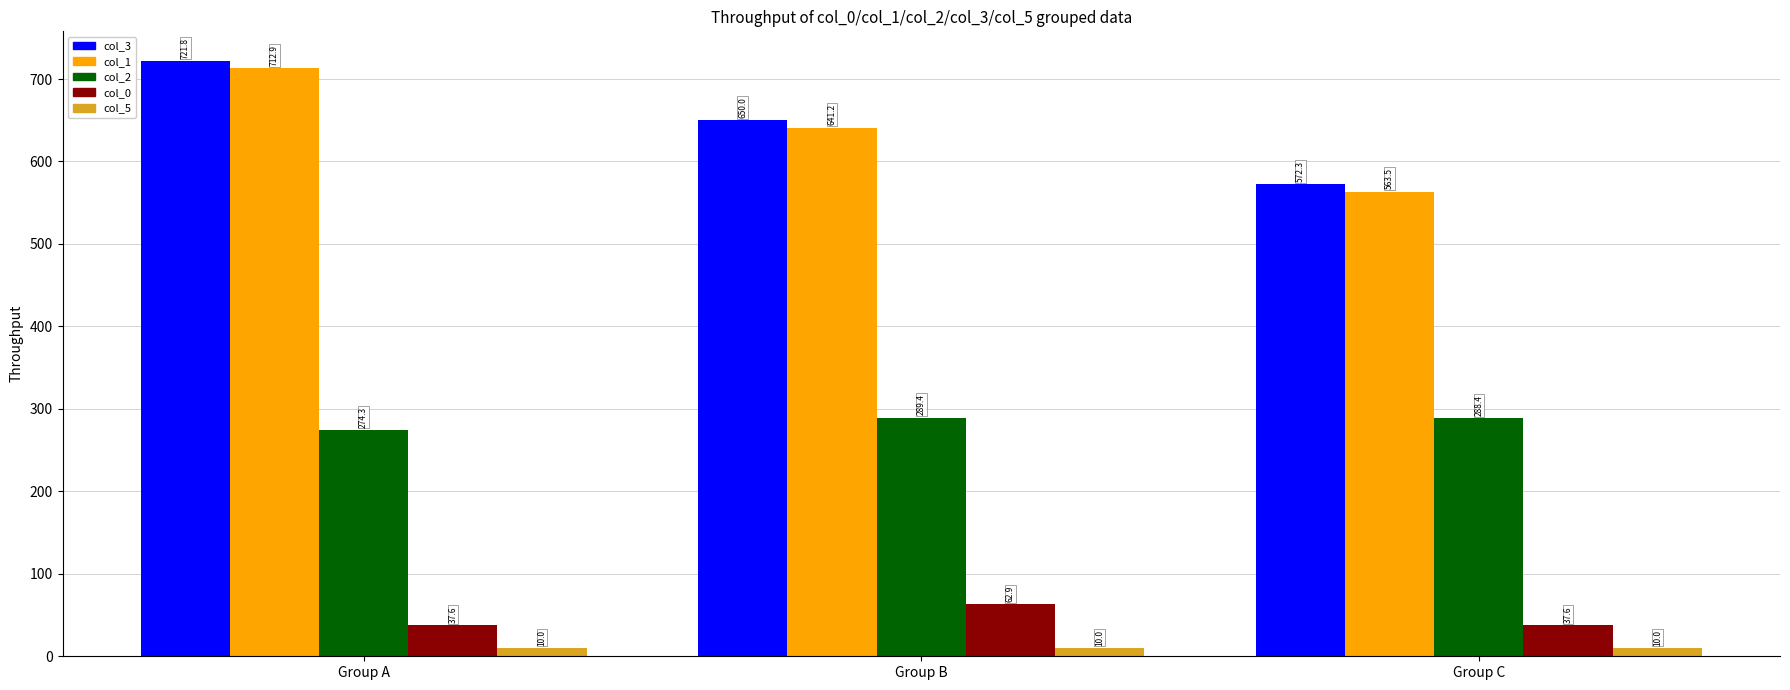

Between Group A and Group C, which series saw the biggest shift?

col_3